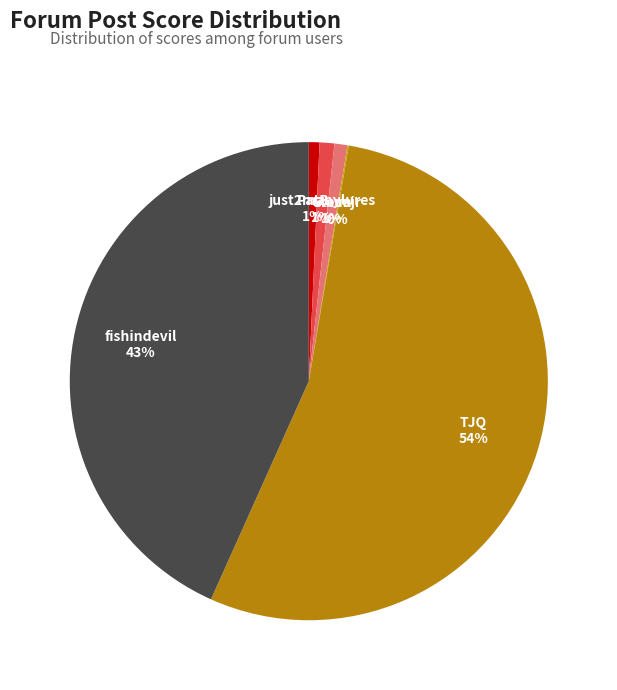

Approximately how many times larger is the value at fishindevil compared to TJQ?

0.8